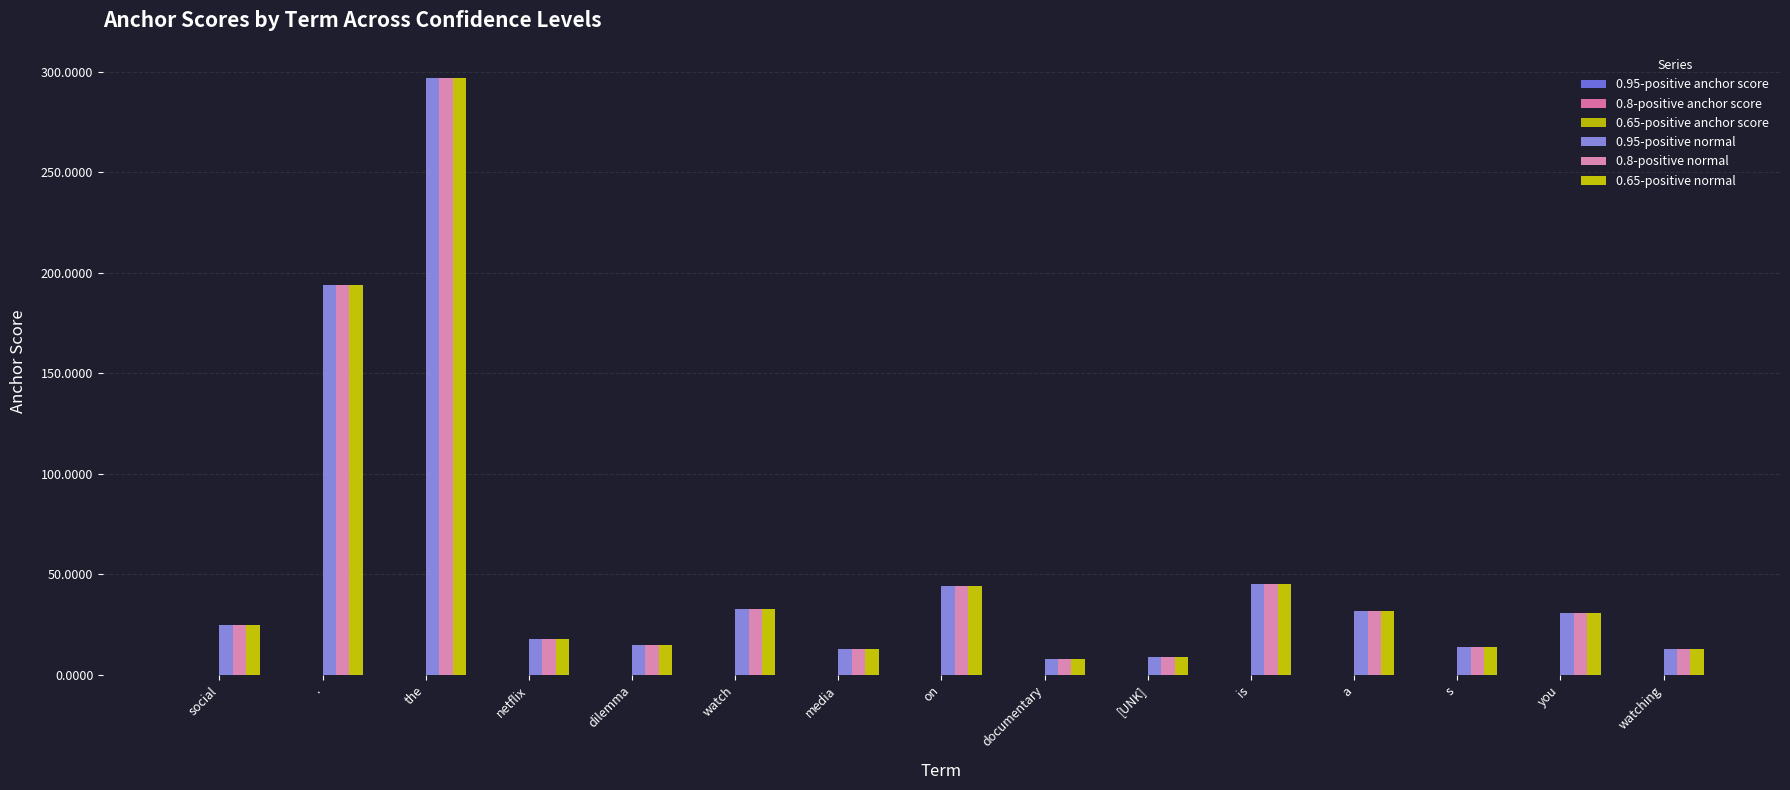

How many categories are shown in the chart?

15